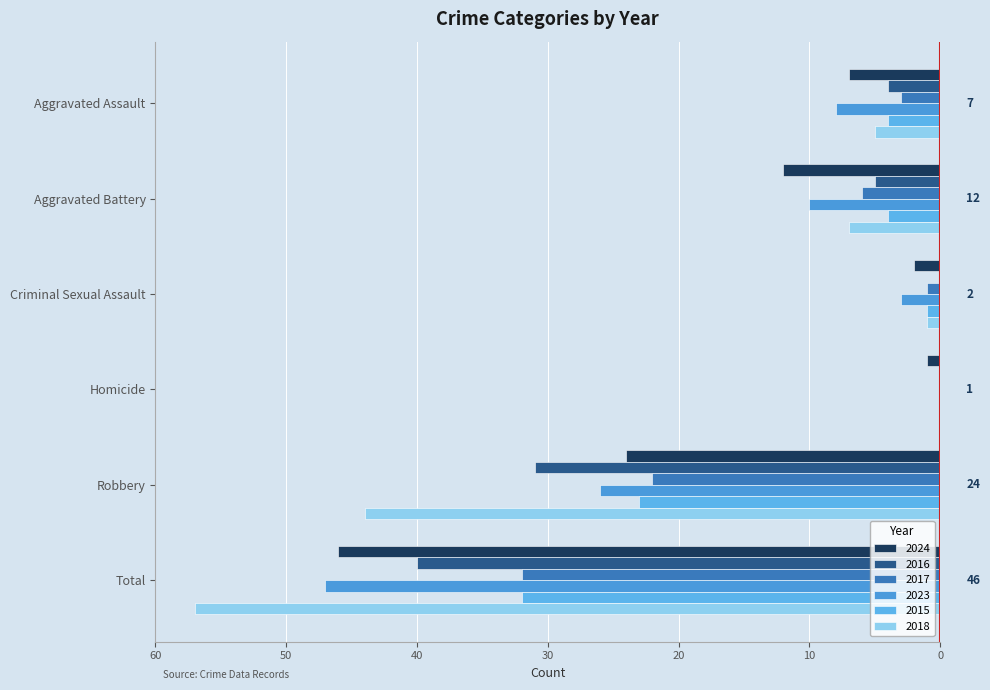

What is the difference between the 2016 values at Robbery and Criminal Sexual Assault?

31